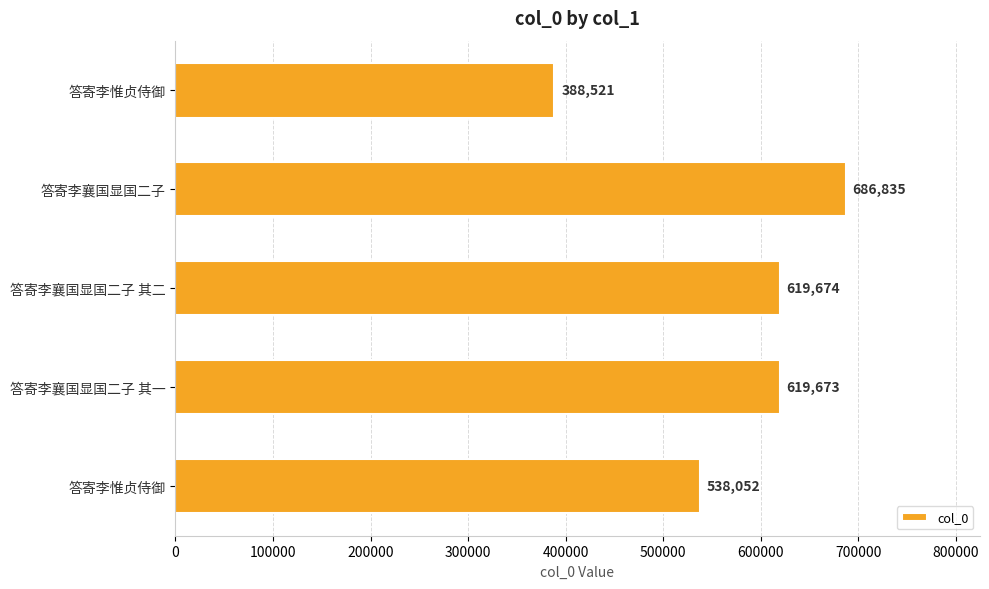

What is the difference between the second highest and minimum values?

231153